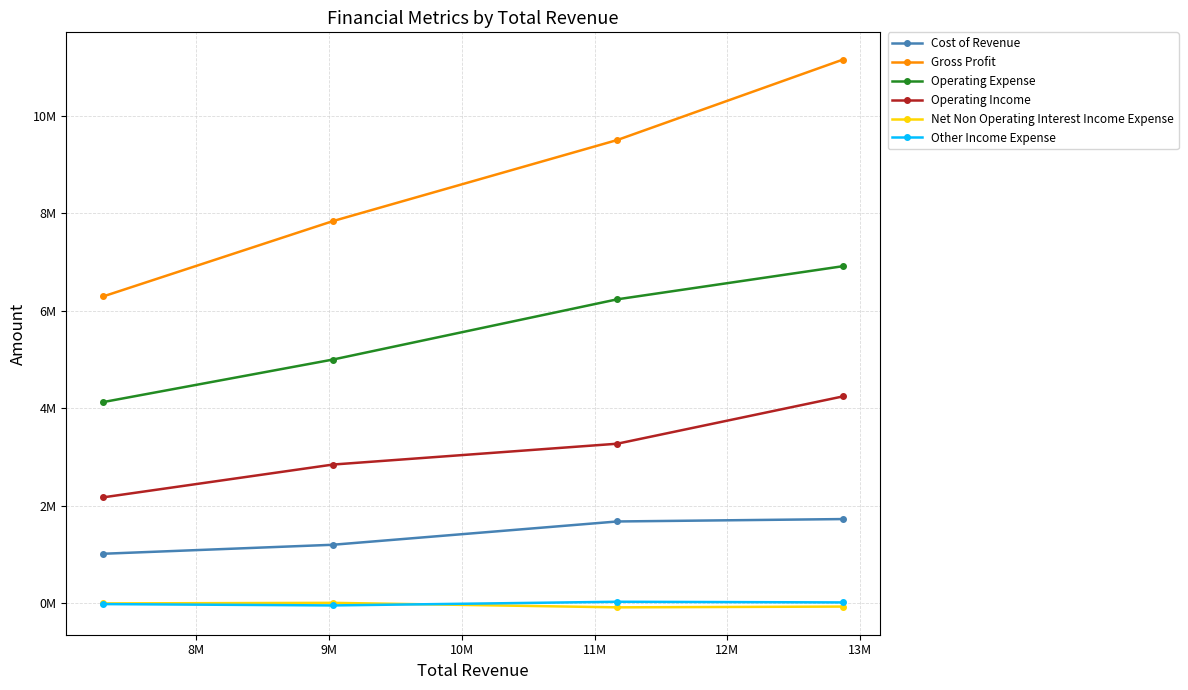

Between 8M and 10M, which series saw the biggest shift?

Gross Profit